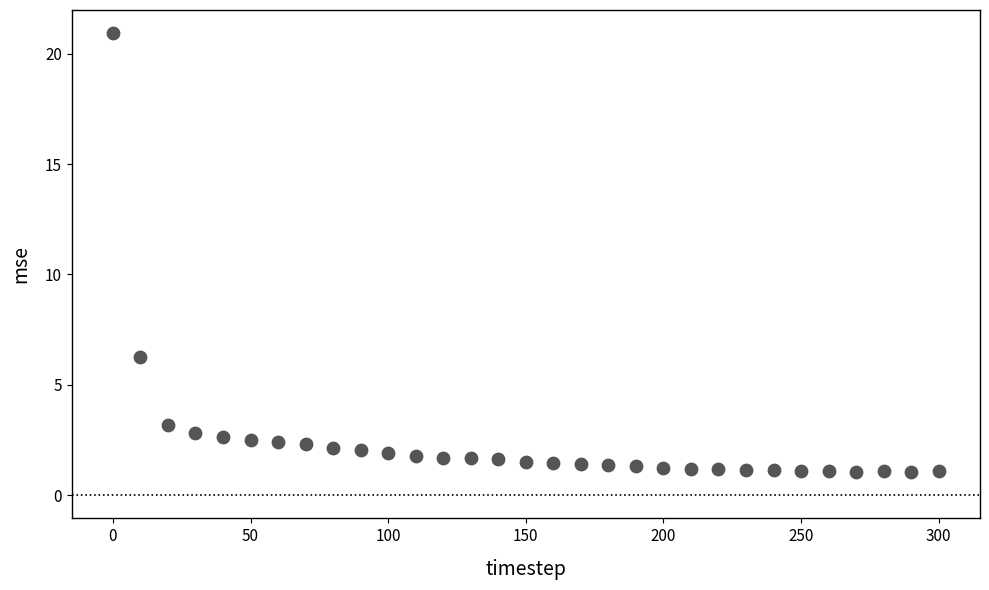

What is the range of Y values (max minus min)?

19.9